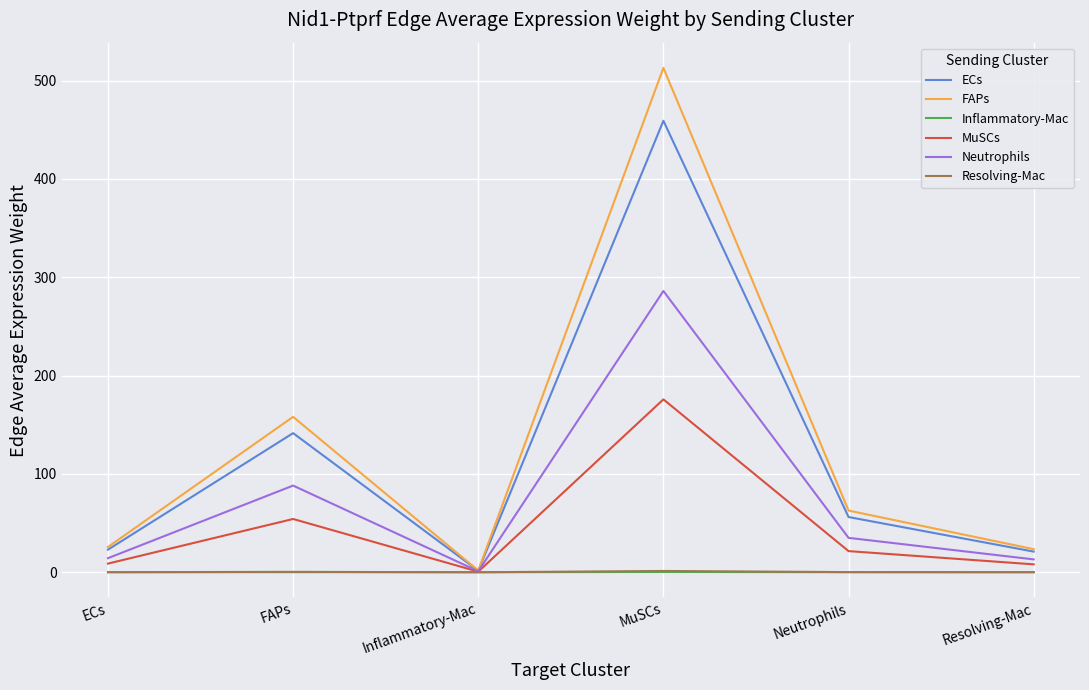

At which category is the sum across all series the highest?

MuSCs